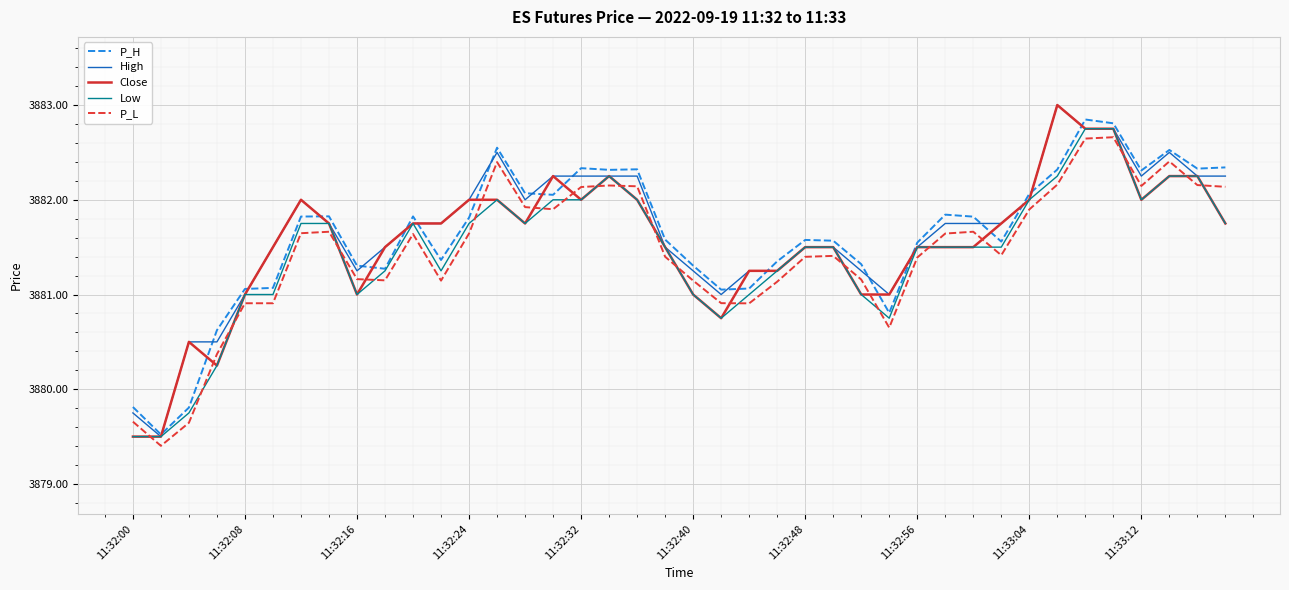

Count the number of categories in the chart.

40